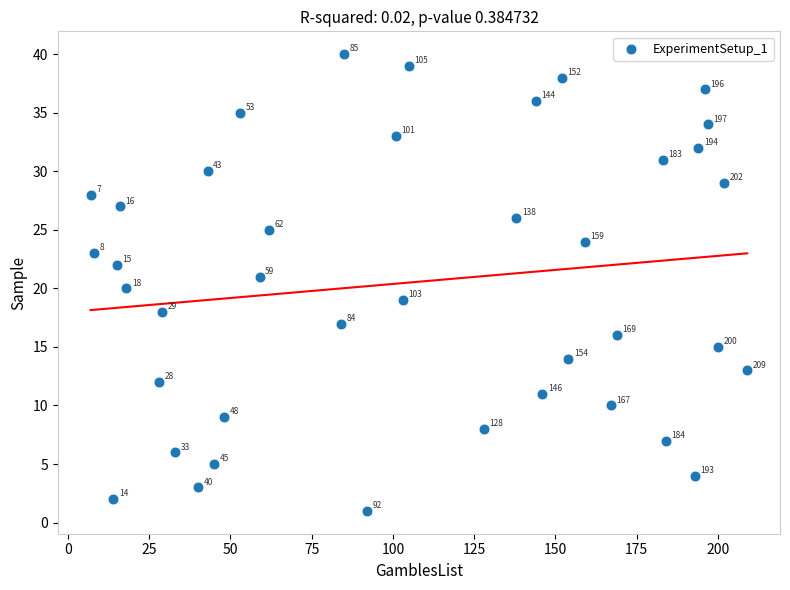

What Y value in the scatter plot is closest to 20?

20